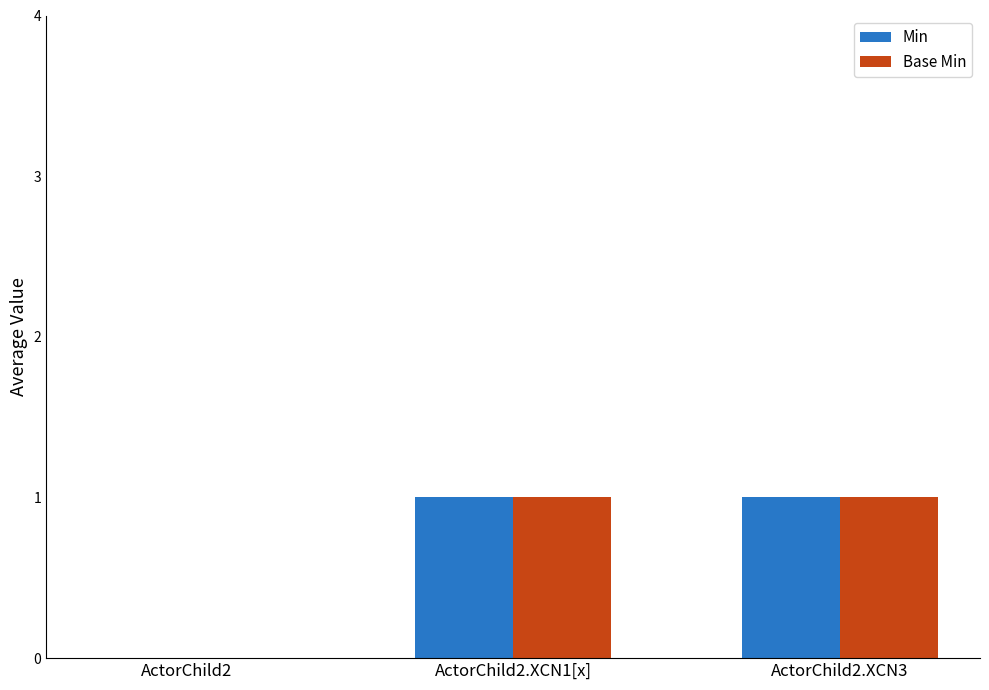

Is it true that Min equals 2 at ActorChild2.XCN3?

False